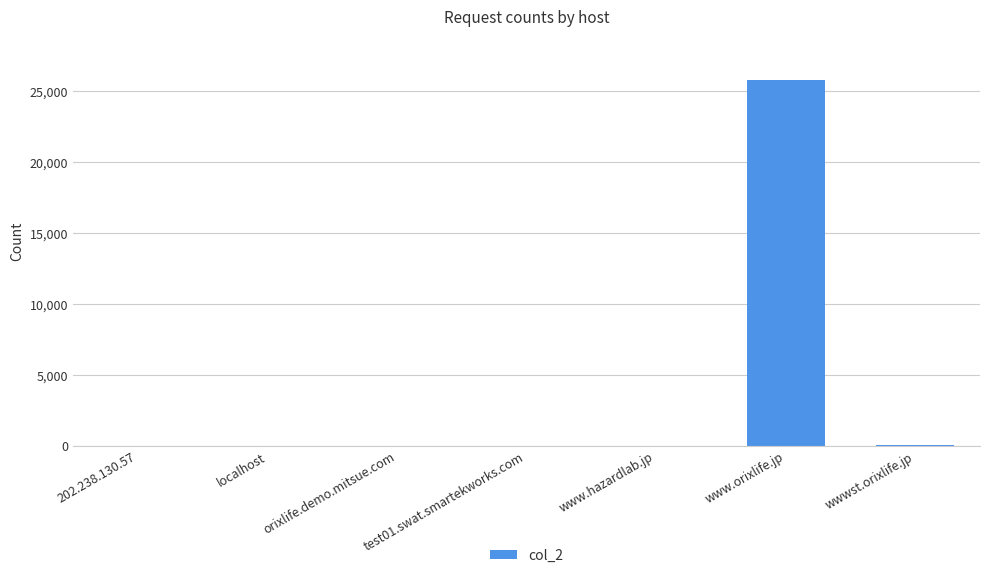

Which label corresponds to the largest value in the chart?

www.orixlife.jp